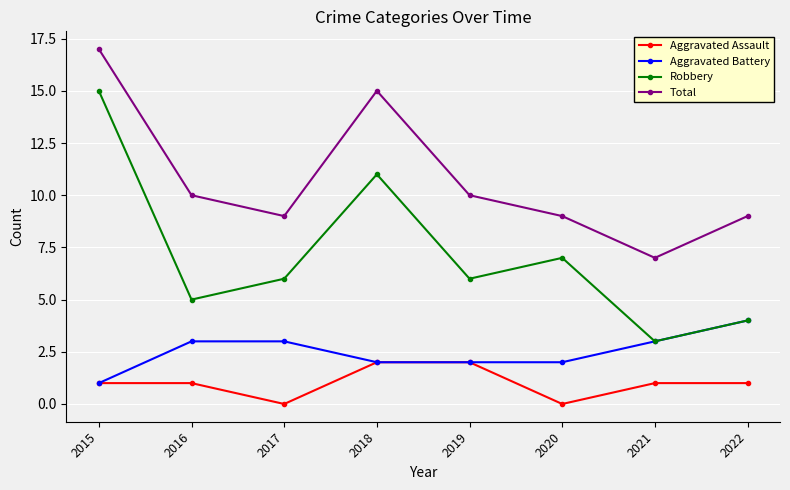

What is the sum of all Robbery values?

57